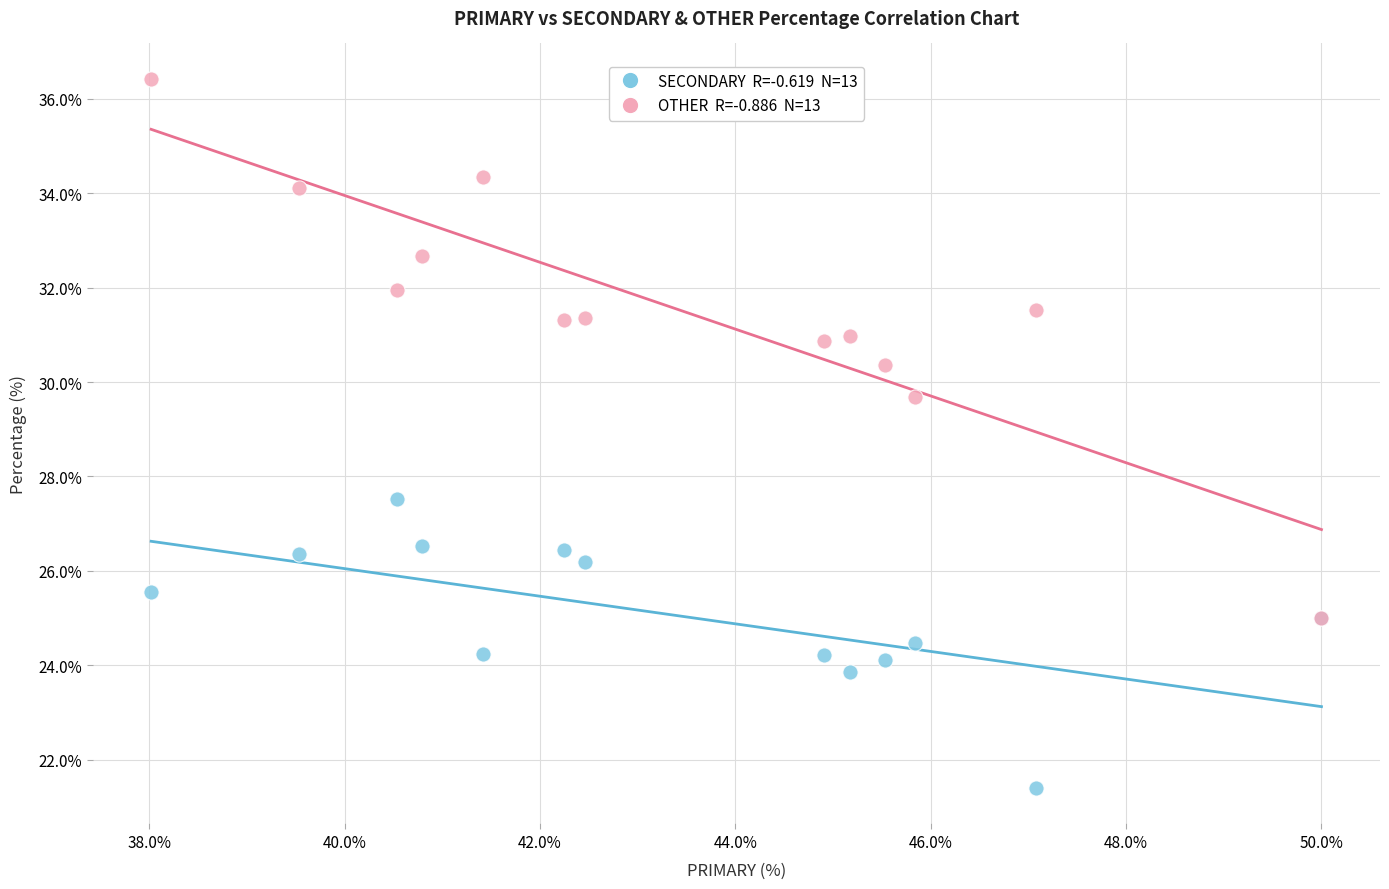

Across all series, what Y value is closest to 28?

27.5